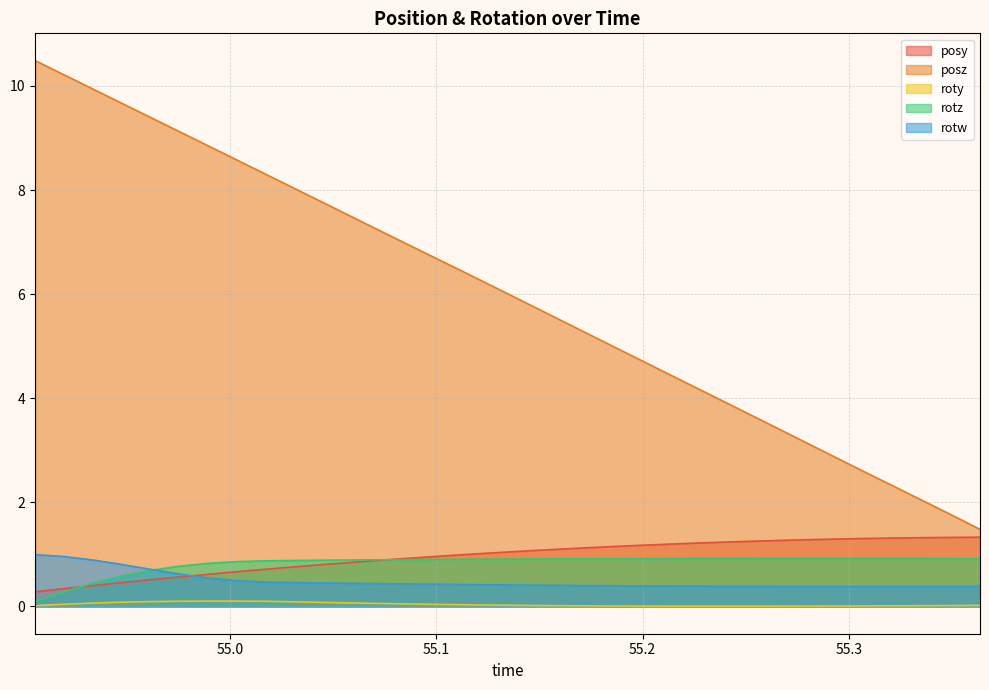

Reading left to right, extract all data points from this chart.

posy: 0.3	0.3	0.4	0.5	0.5	0.6	0.6	0.7	0.7	0.8	0.8	0.8	0.9	0.9	1.0	1.0	1.0	1.1	1.1	1.1	1.1	1.2	1.2	1.2	1.2	1.3	1.3	1.3	1.3	1.3	1.3	1.3	1.3	1.3
posz: 10.5	10.2	10.0	9.7	9.4	9.1	8.9	8.6	8.3	8.0	7.8	7.5	7.2	7.0	6.7	6.4	6.1	5.9	5.6	5.3	5.1	4.8	4.5	4.2	4.0	3.7	3.4	3.1	2.9	2.6	2.3	2.0	1.8	1.5
roty: 0.0	0.0	0.1	0.1	0.1	0.1	0.1	0.1	0.1	0.1	0.1	0.1	0.1	0.0	0.0	0.0	0.0	0.0	0.0	0.0	0.0	0.0	0.0	0.0	0.0	0.0	0.0	0.0	0.0	0.0	0.0	0.0	0.0	0.0
rotz: 0.1	0.3	0.4	0.6	0.7	0.8	0.8	0.9	0.9	0.9	0.9	0.9	0.9	0.9	0.9	0.9	0.9	0.9	0.9	0.9	0.9	0.9	0.9	0.9	0.9	0.9	0.9	0.9	0.9	0.9	0.9	0.9	0.9	0.9
rotw: 1.0	1.0	0.9	0.8	0.7	0.6	0.6	0.5	0.5	0.5	0.5	0.4	0.4	0.4	0.4	0.4	0.4	0.4	0.4	0.4	0.4	0.4	0.4	0.4	0.4	0.4	0.4	0.4	0.4	0.4	0.4	0.4	0.4	0.4